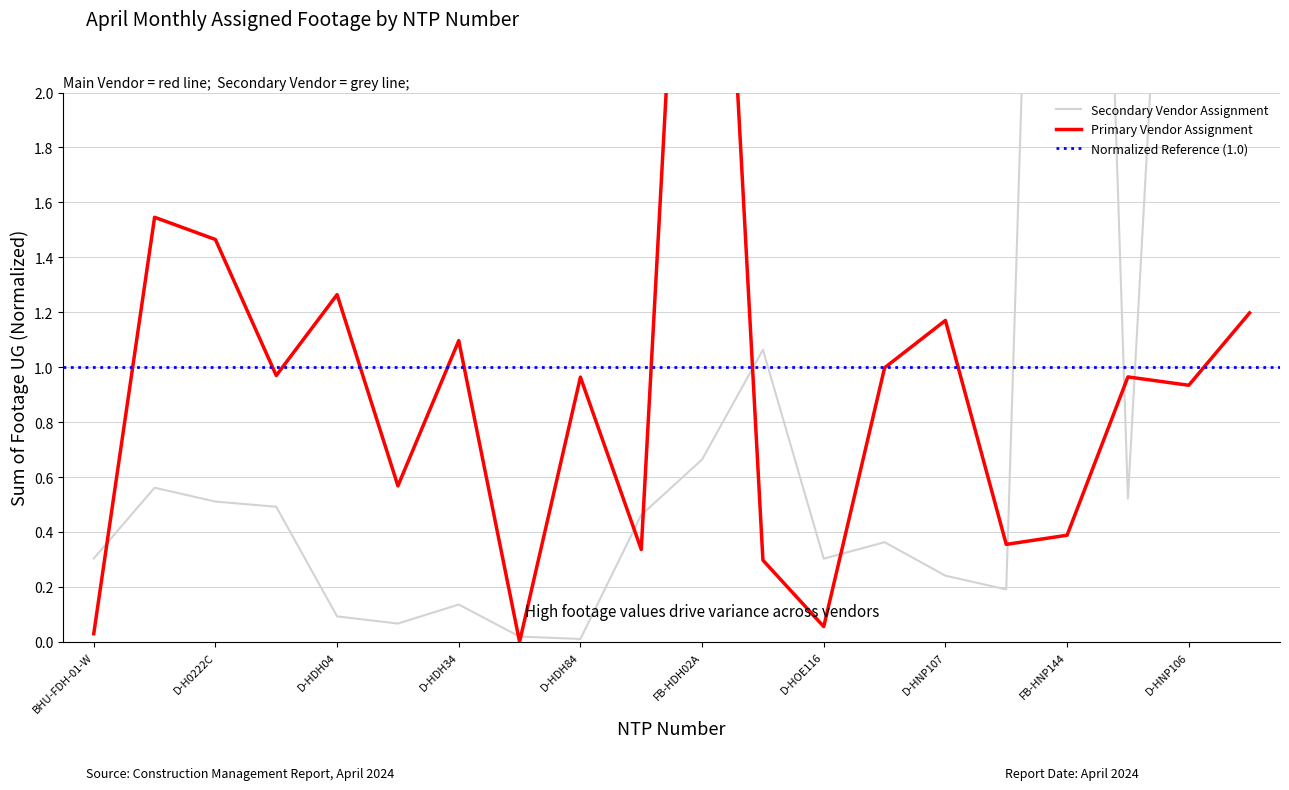

At which category does Vendor Footage (Main) reach its first local peak?

D-H0222A